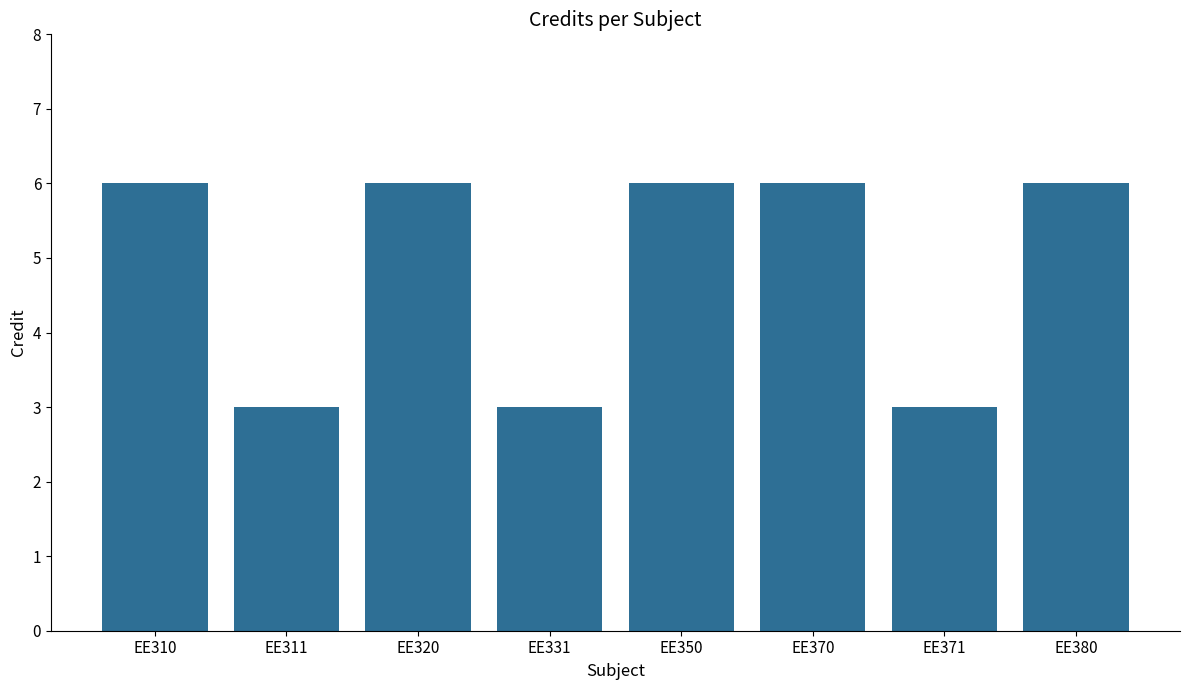

Count the values in the range 3 to 6.

8